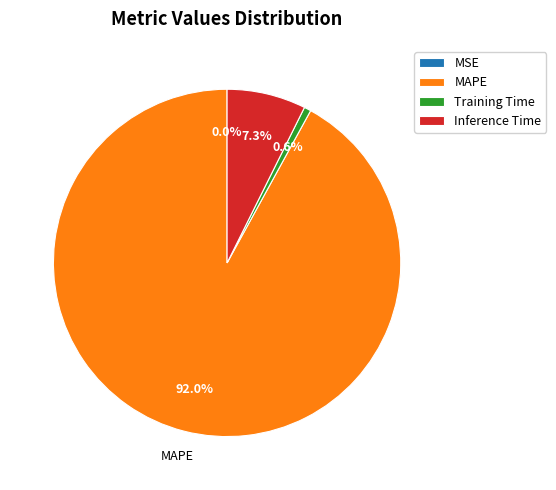

Does MAPE represent more than half of the total?

Yes